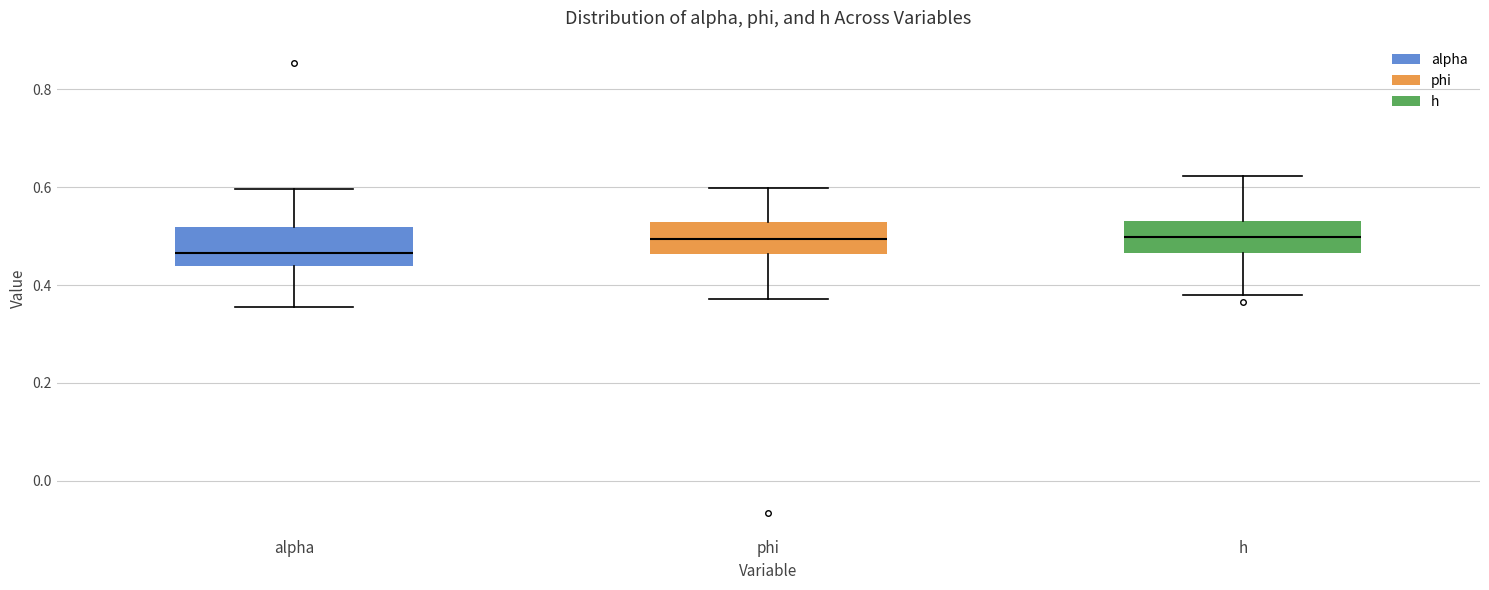

Reading left to right, read every box against the y-axis: the position of its median line, the range the box covers, and the ends of its whiskers. The values are not printed on the chart, so give them approximately, as read against the axis.

alpha: median 0.46, box 0.44 to 0.52, whiskers 0.36 to 0.60
phi: median 0.50, box 0.46 to 0.52, whiskers 0.38 to 0.60
h: median 0.50, box 0.46 to 0.54, whiskers 0.38 to 0.62